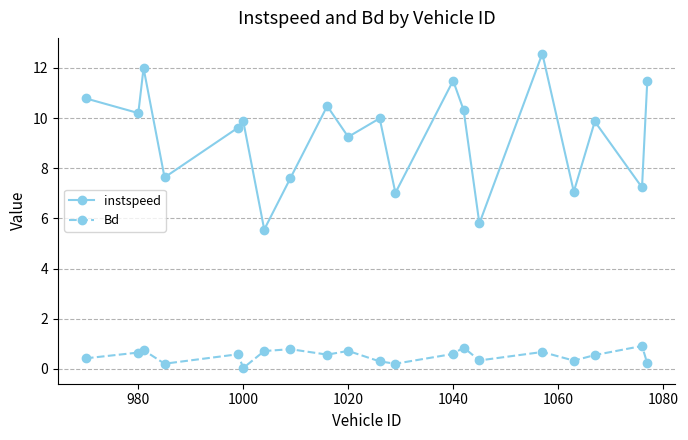

Which series has the largest range (max minus min)?

instspeed